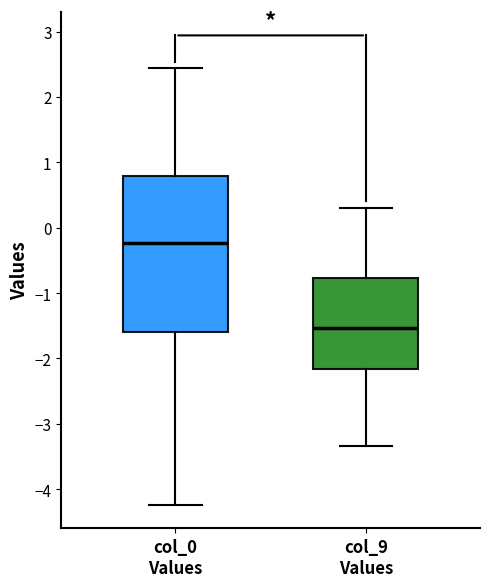

Which box has the lowest median line?

col_9 Values